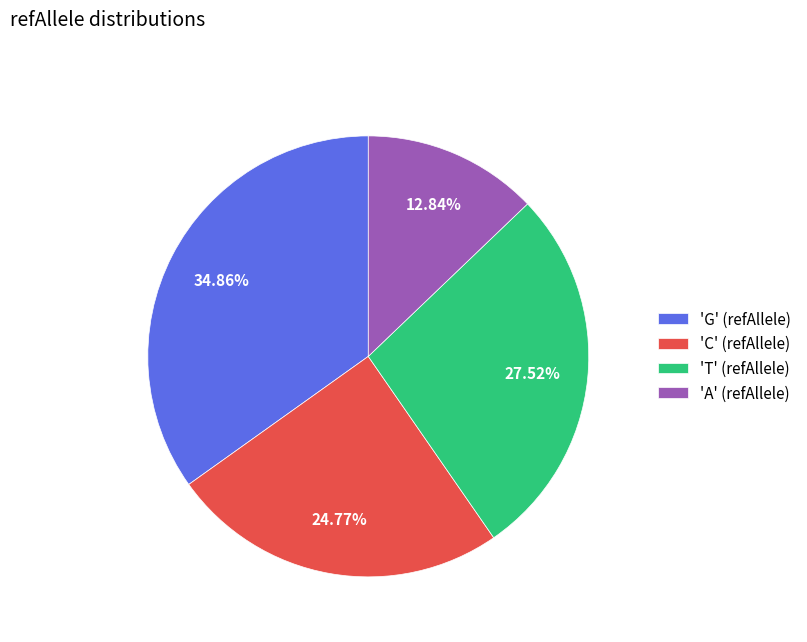

Which has a higher value, 'T' (refAllele) or 'G' (refAllele)?

'G' (refAllele)